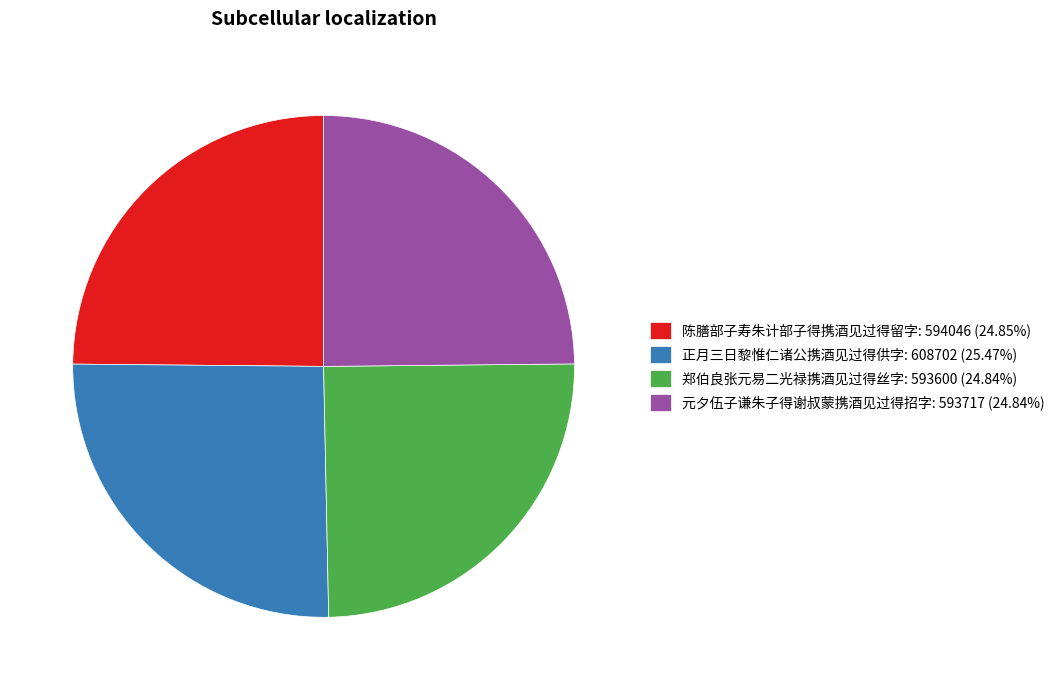

Approximately how many times larger is the value at 郑伯良张元易二光禄携酒见过得丝字: 593600 (24.84%) compared to 正月三日黎惟仁诸公携酒见过得供字: 608702 (25.47%)?

1.0